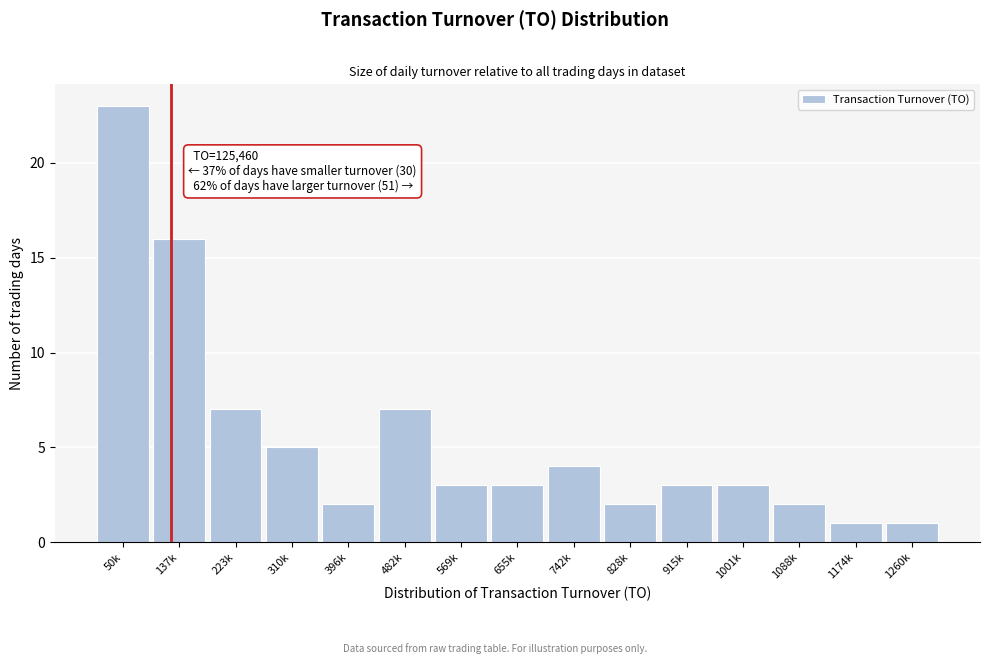

Reading left to right, extract all data points from this chart.

50k=23	137k=16	223k=7	310k=5	396k=2	482k=7	569k=3	655k=3	742k=4	828k=2	915k=3	1001k=3	1088k=2	1174k=1	1260k=1